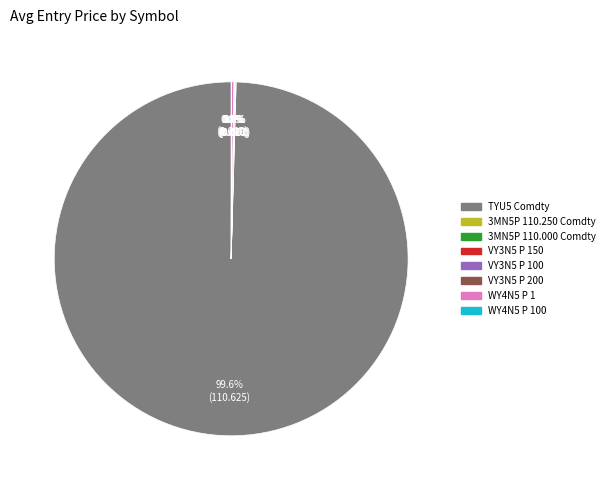

Which category has the biggest portion of the pie?

TYU5 Comdty